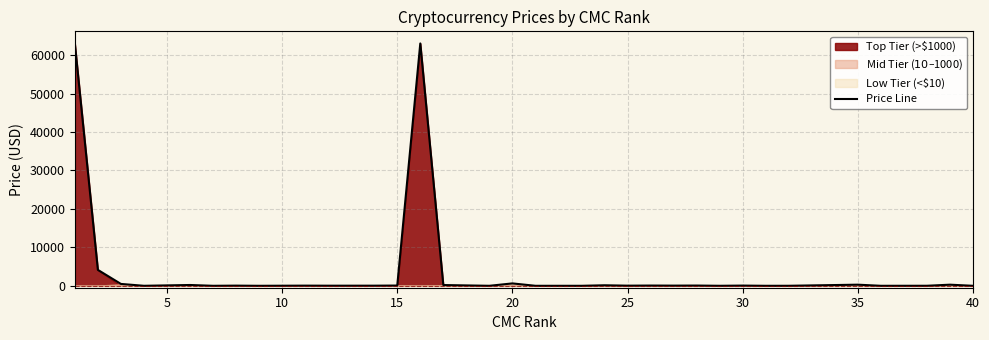

Is it true that the value at 5 is 7079.4?

False